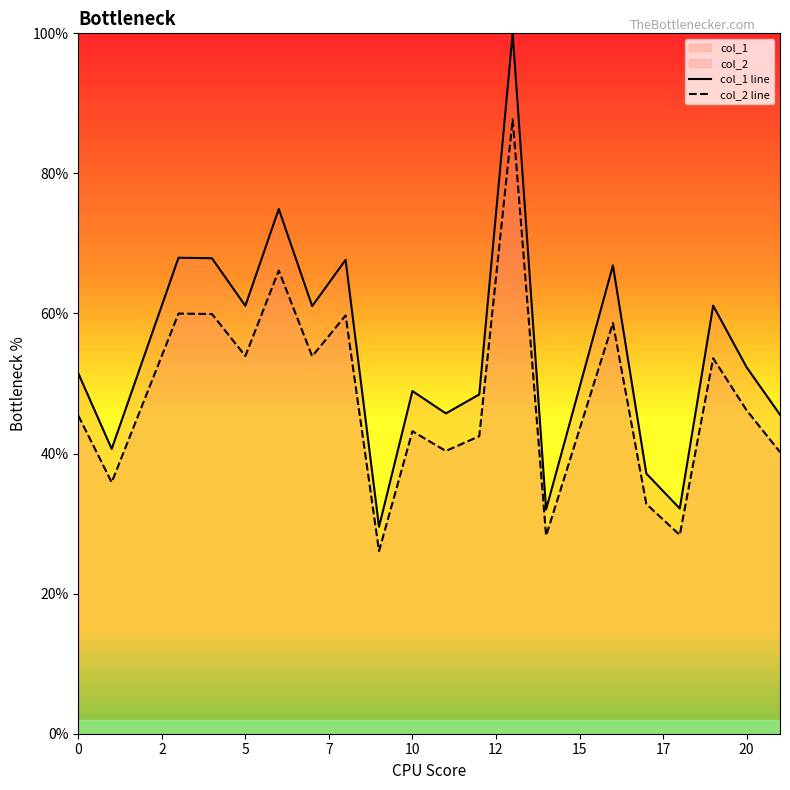

Reading right to left, extract all data points from this chart.

col_1 line: 45.6	52.3	61.1	32.1	37.2	66.9	32.0	100.0	48.4	45.7	48.9	29.5	67.7	61.1	74.9	61.1	67.9	68.0	40.7	51.5
col_2 line: 40.2	46.2	53.6	28.4	32.8	58.6	28.3	87.7	42.5	40.4	43.2	26.1	59.7	53.9	66.1	53.9	59.9	60.0	35.9	45.4